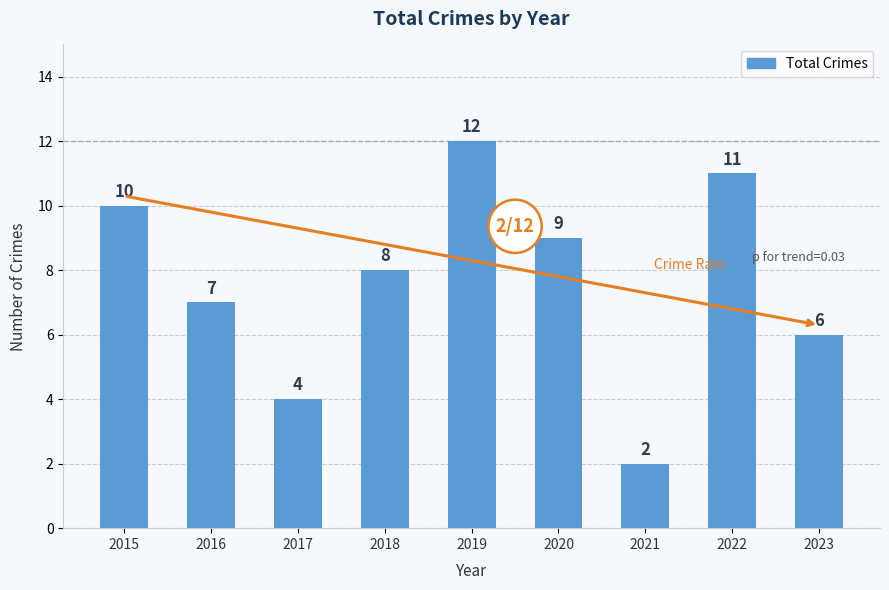

What is the sum of the values at 2020 and 2015?

19